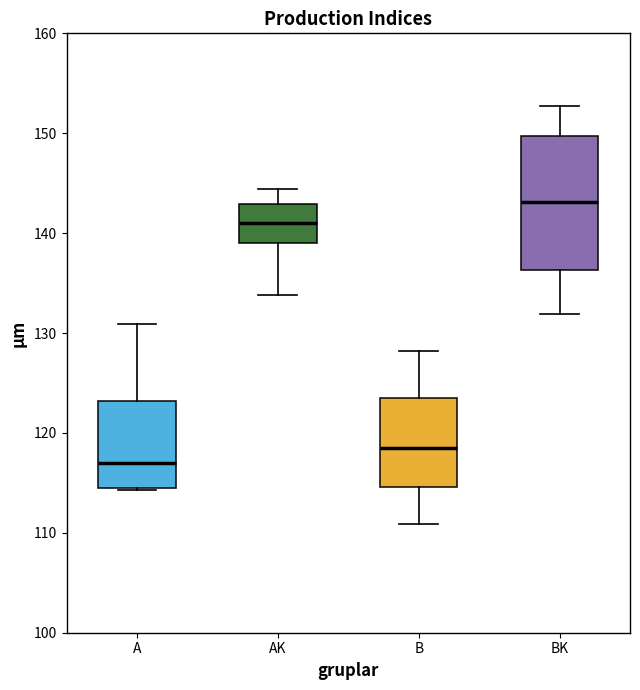

Reading left to right, read every box against the y-axis: the position of its median line, the range the box covers, and the ends of its whiskers. The values are not printed on the chart, so give them approximately, as read against the axis.

A: median 117, box 114 to 123, whiskers 114 to 131
AK: median 141, box 139 to 143, whiskers 134 to 144
B: median 119, box 115 to 123, whiskers 111 to 128
BK: median 143, box 136 to 150, whiskers 132 to 153